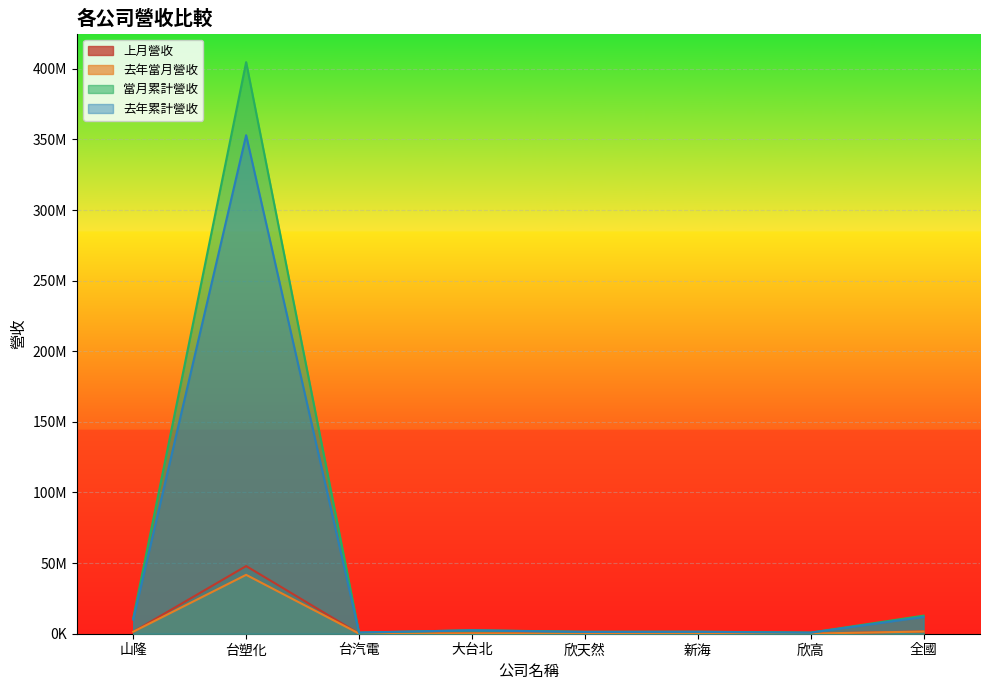

At which category does 當月累計營收 reach its first local peak?

台塑化